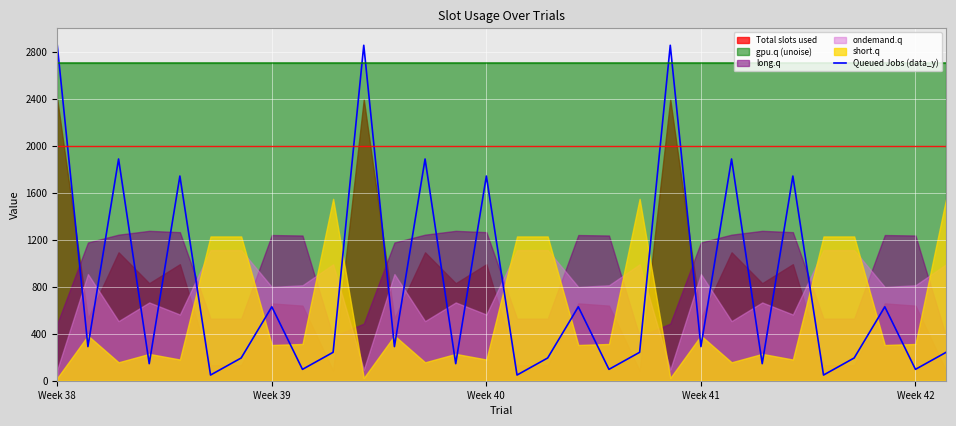

How many lines are shown in the chart?

1